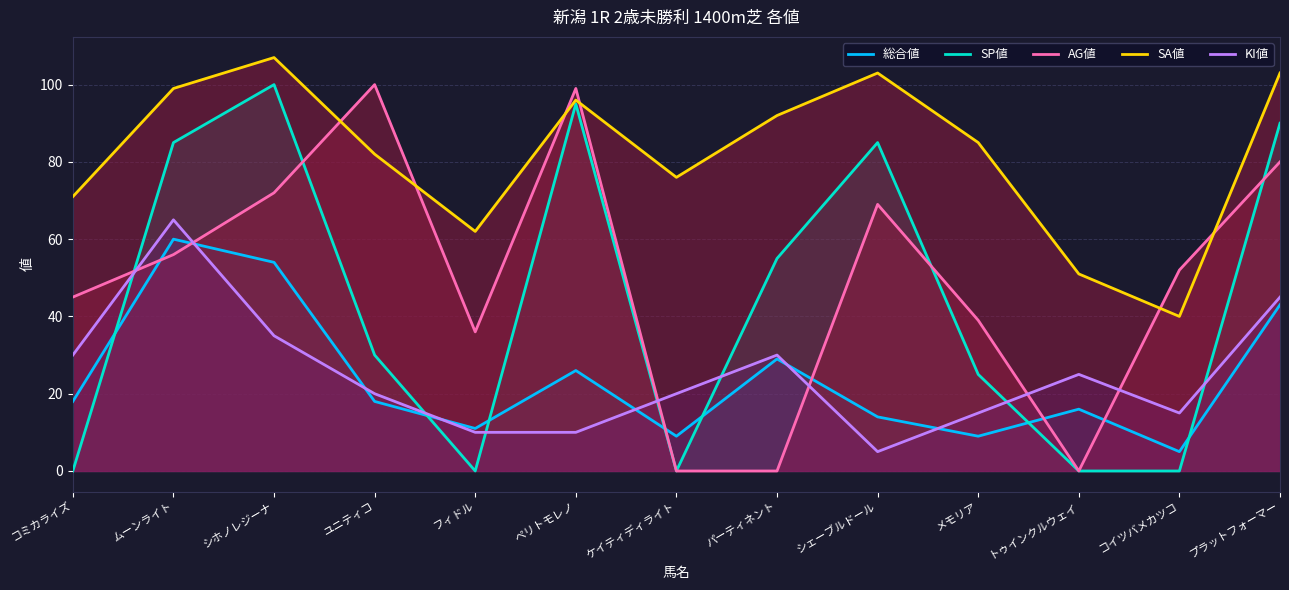

What is the difference between the SP値 values at メモリア and ユニティコ?

5